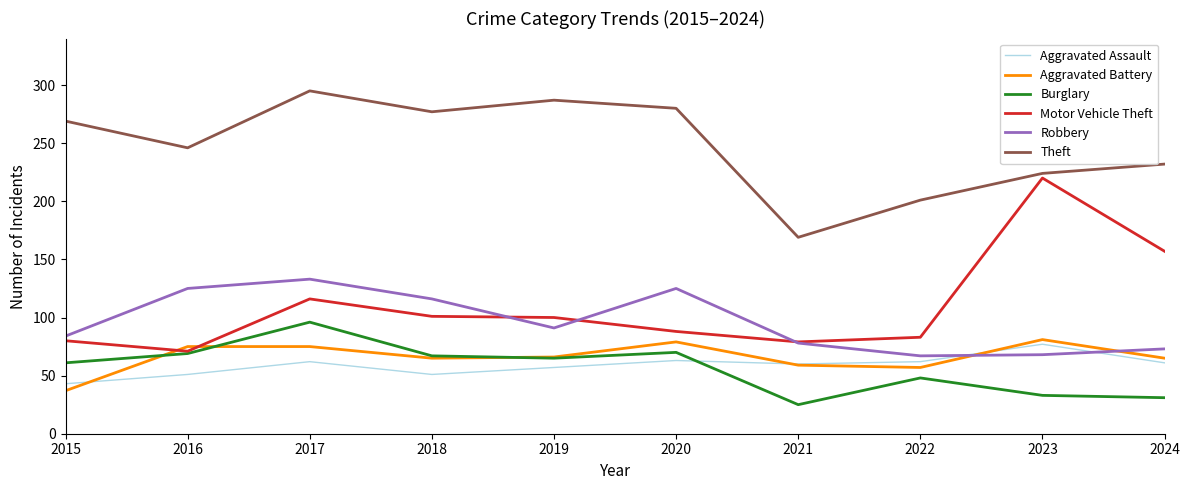

True or false: Aggravated Assault has a value of 99 at 2019.

False